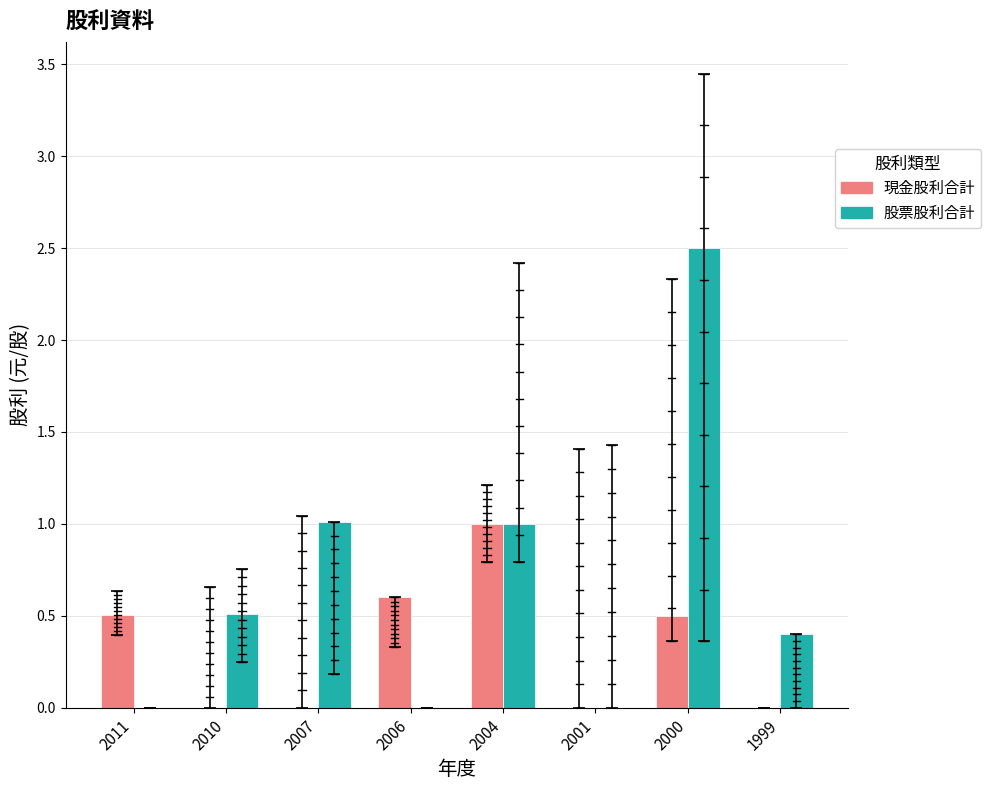

Reading right to left, transcribe all the data shown in this chart.

現金股利合計: 1999=0.0	2000=0.5	2001=0.0	2004=1.0	2006=0.6	2007=0.0	2010=0.0	2011=0.5
股票股利合計: 1999=0.4	2000=2.5	2001=0.0	2004=1.0	2006=0.0	2007=1.0	2010=0.5	2011=0.0